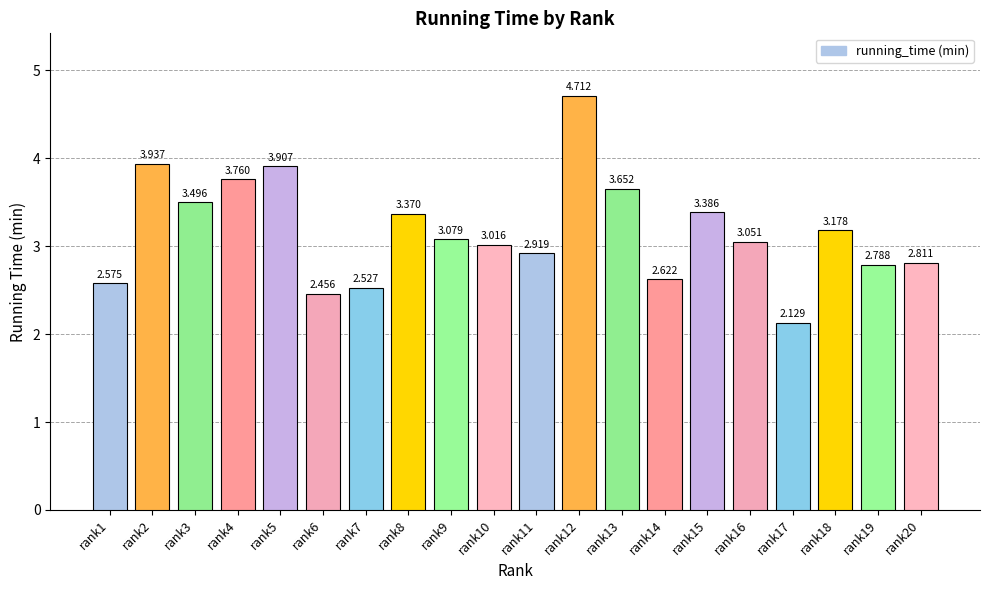

Where does the data first go above 3?

rank2